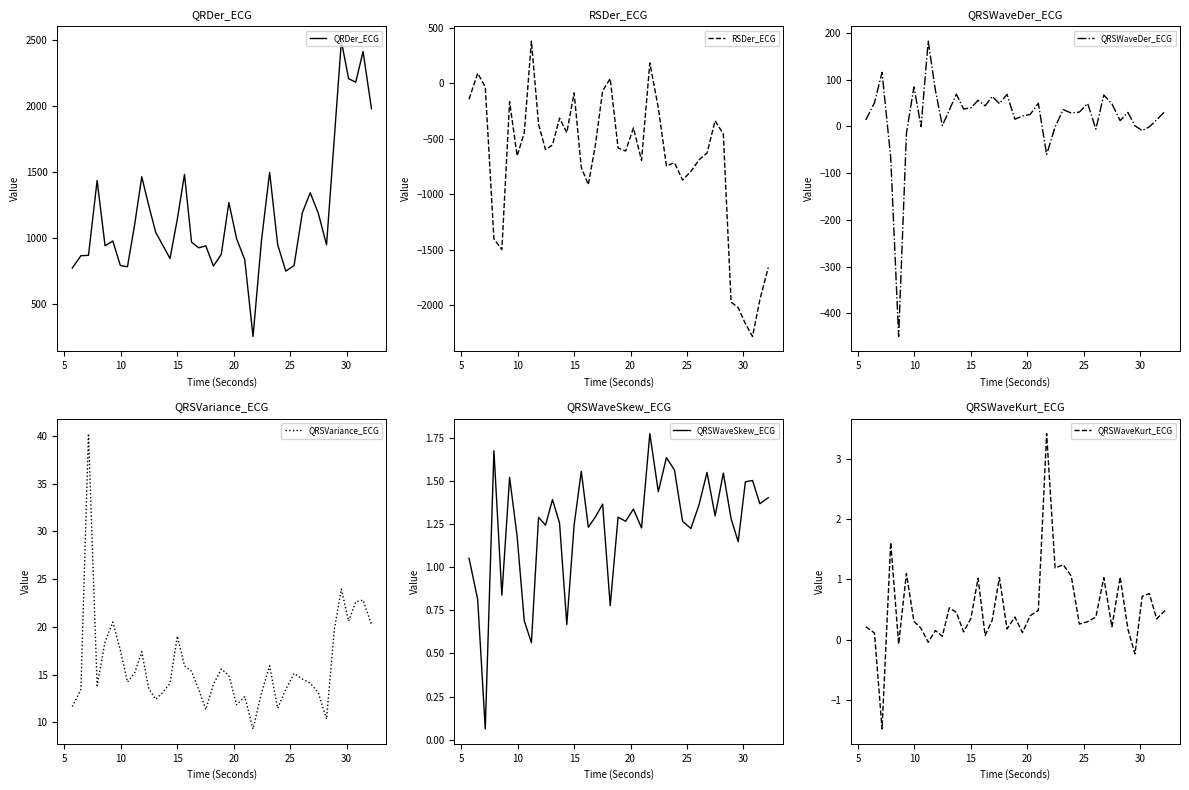

What is the minimum value for RSDer_ECG?

-2280.3